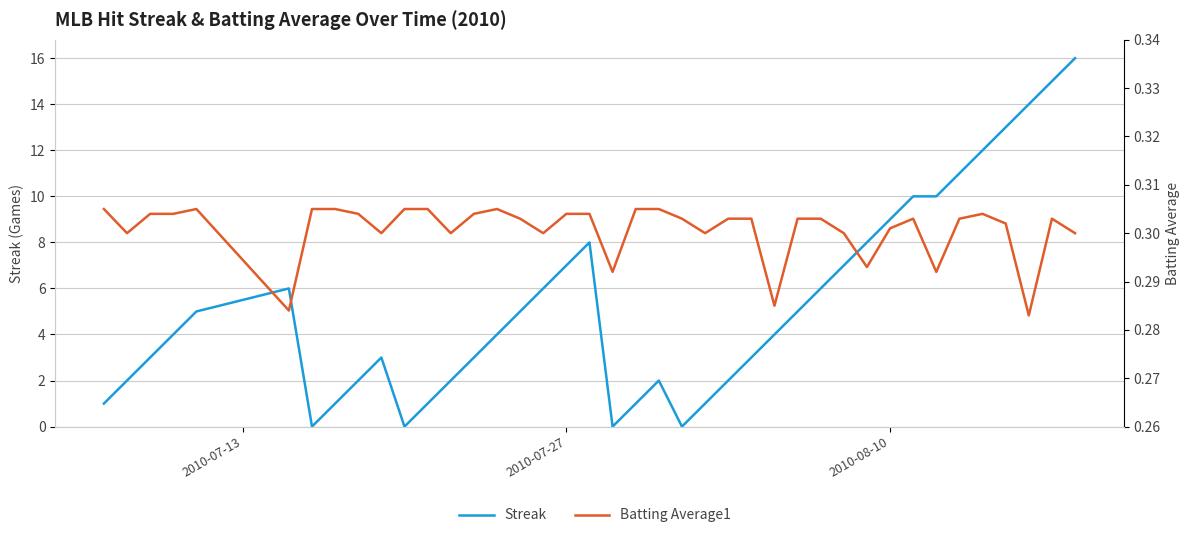

What is the maximum value shown in the chart?

16.0